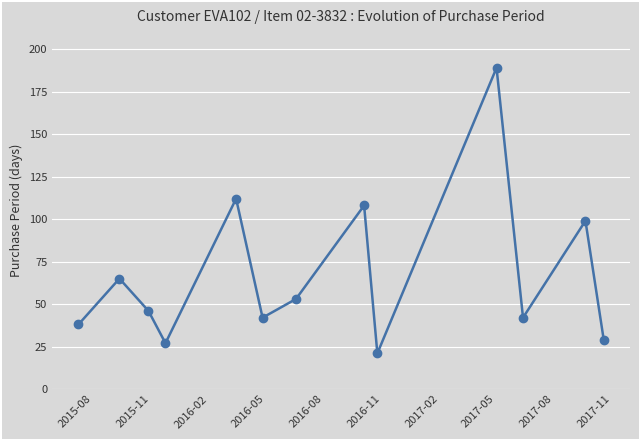

How many interior local valleys (lower than both neighbors) does the data have?

4